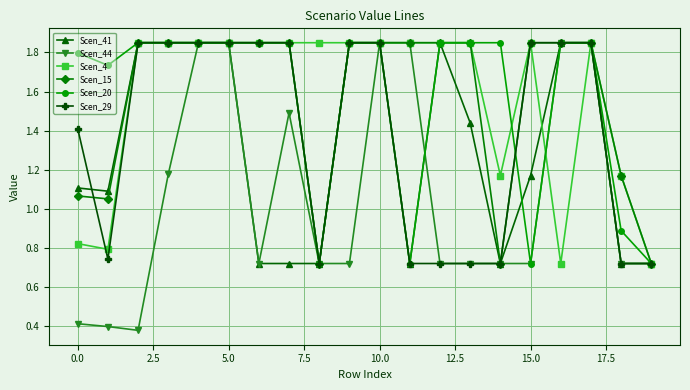

Which series has the largest range (max minus min)?

Scen_44